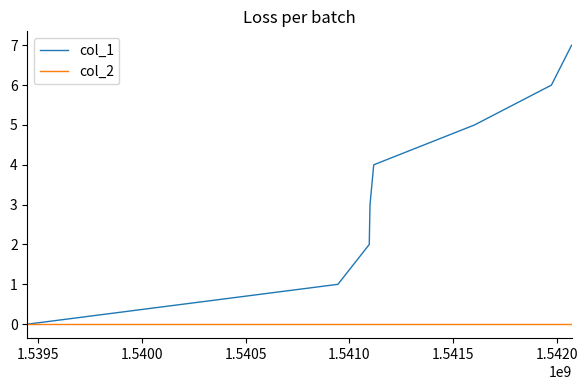

Count the number of data series in this chart.

2